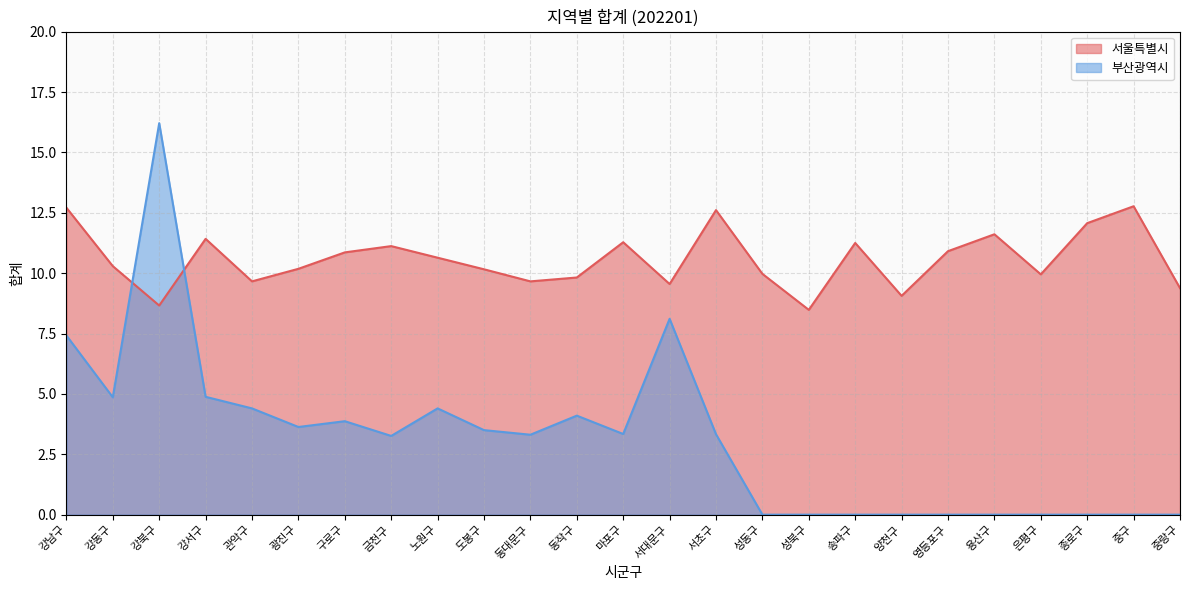

Which series has the widest spread of values?

부산광역시